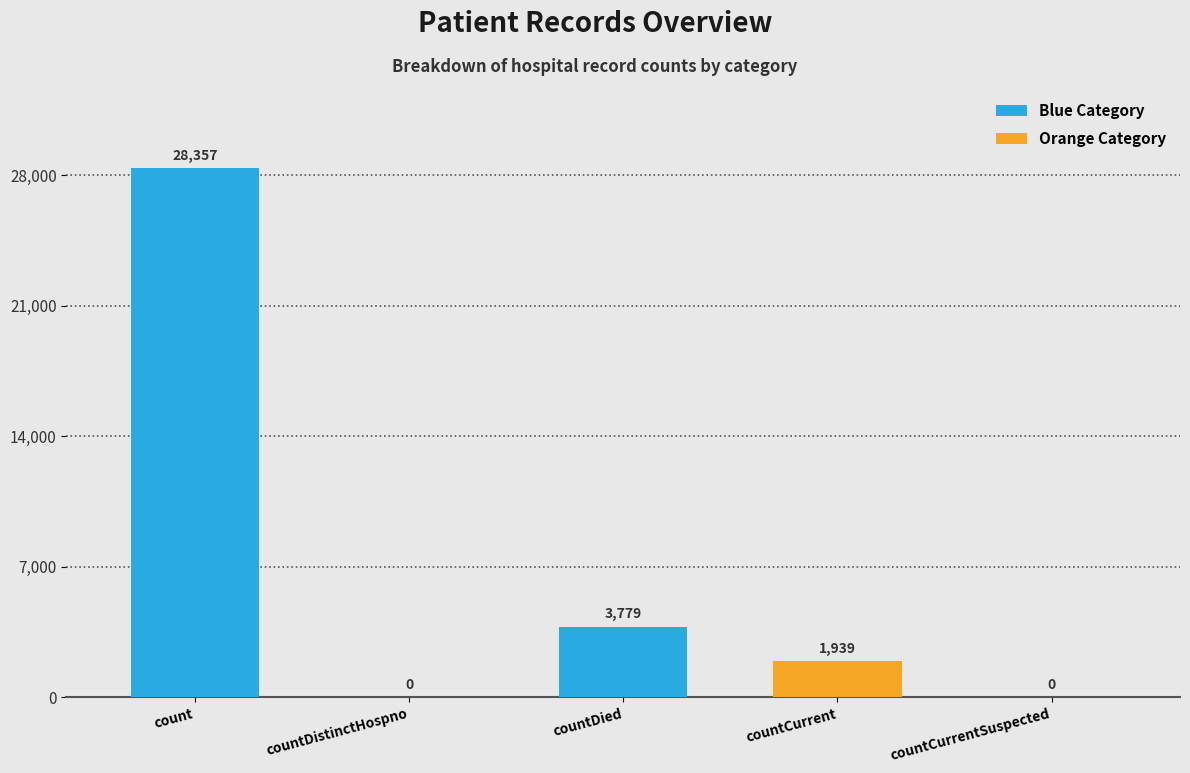

Reading left to right, what are all the values shown in this chart?

28357	0	3779	1939	0